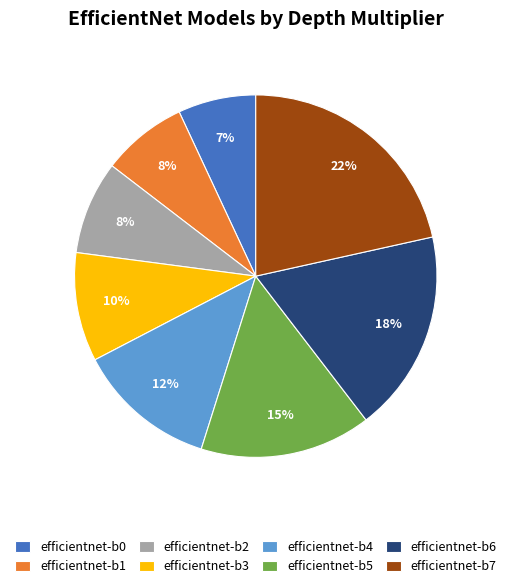

Between efficientnet-b2 and efficientnet-b7, which is larger?

efficientnet-b7